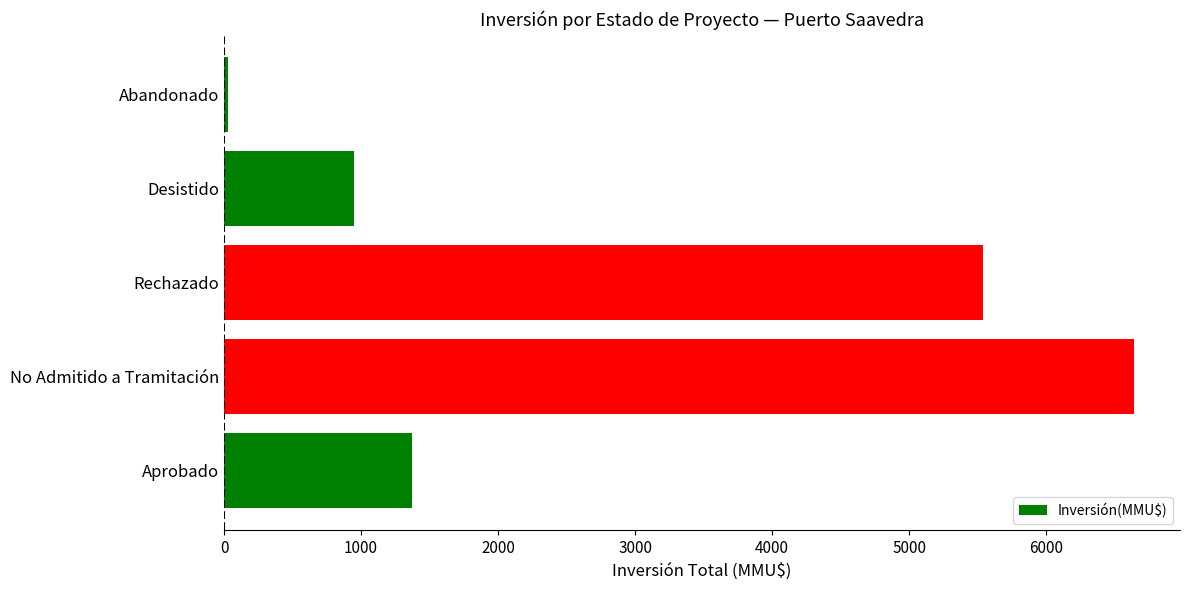

What is the greatest value displayed?

6645